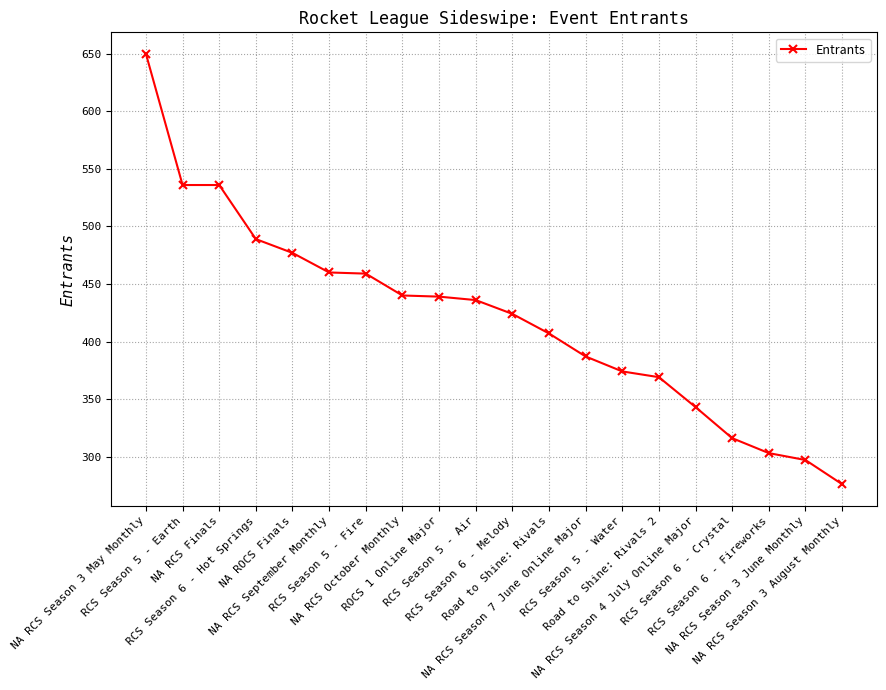

What is the smallest value displayed?

276